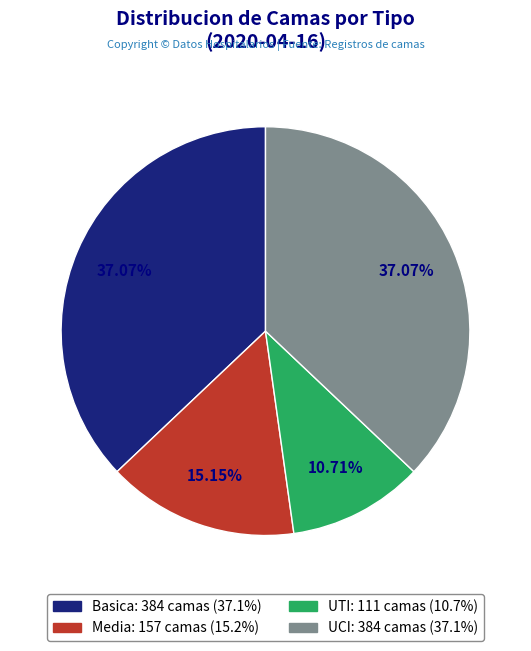

Is UTI the majority of the pie?

No